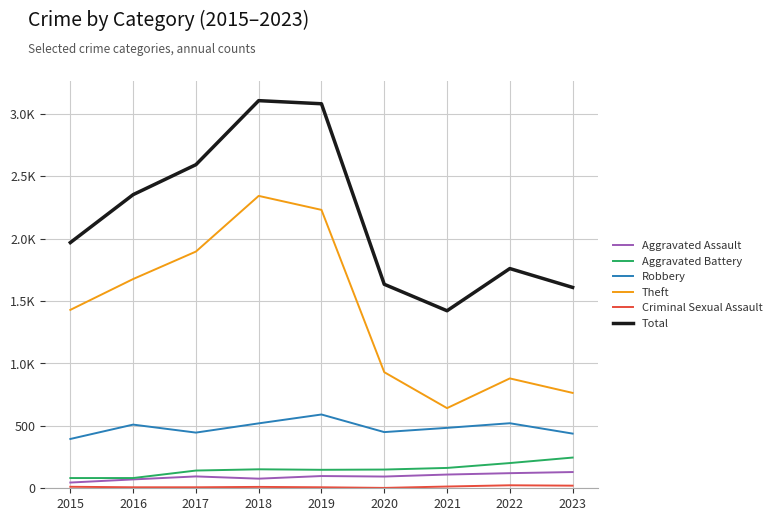

Which series has the largest total across all categories?

Total